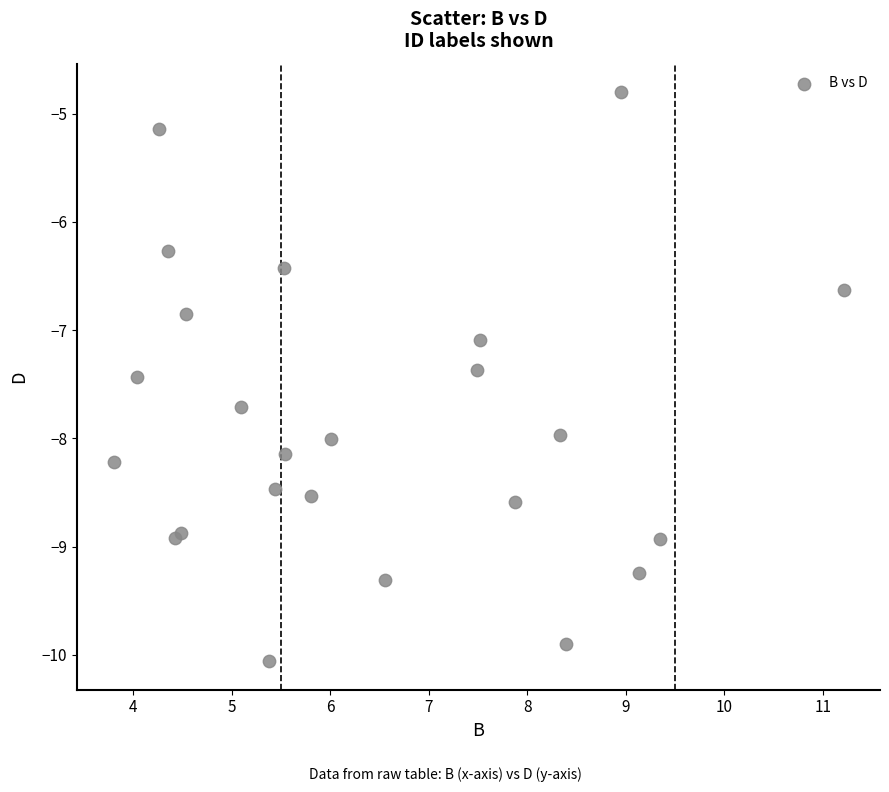

What Y value in the scatter plot is closest to -7?

-7.1